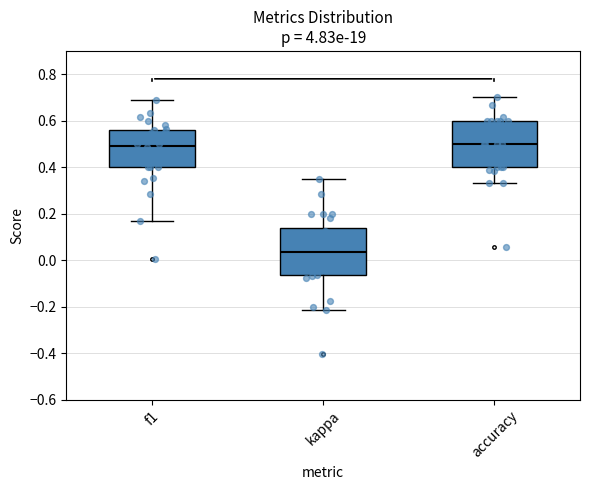

Reading left to right, transcribe this box plot: for each box, give where its median line is, the range the box spans, and where its two whiskers end, as read against the y-axis. The values are not printed on the chart, so give them approximately, as read against the axis.

f1: median 0.50, box 0.40 to 0.56, whiskers 0.16 to 0.70
kappa: median 0.04, box -0.06 to 0.14, whiskers -0.22 to 0.34
accuracy: median 0.50, box 0.40 to 0.60, whiskers 0.34 to 0.70